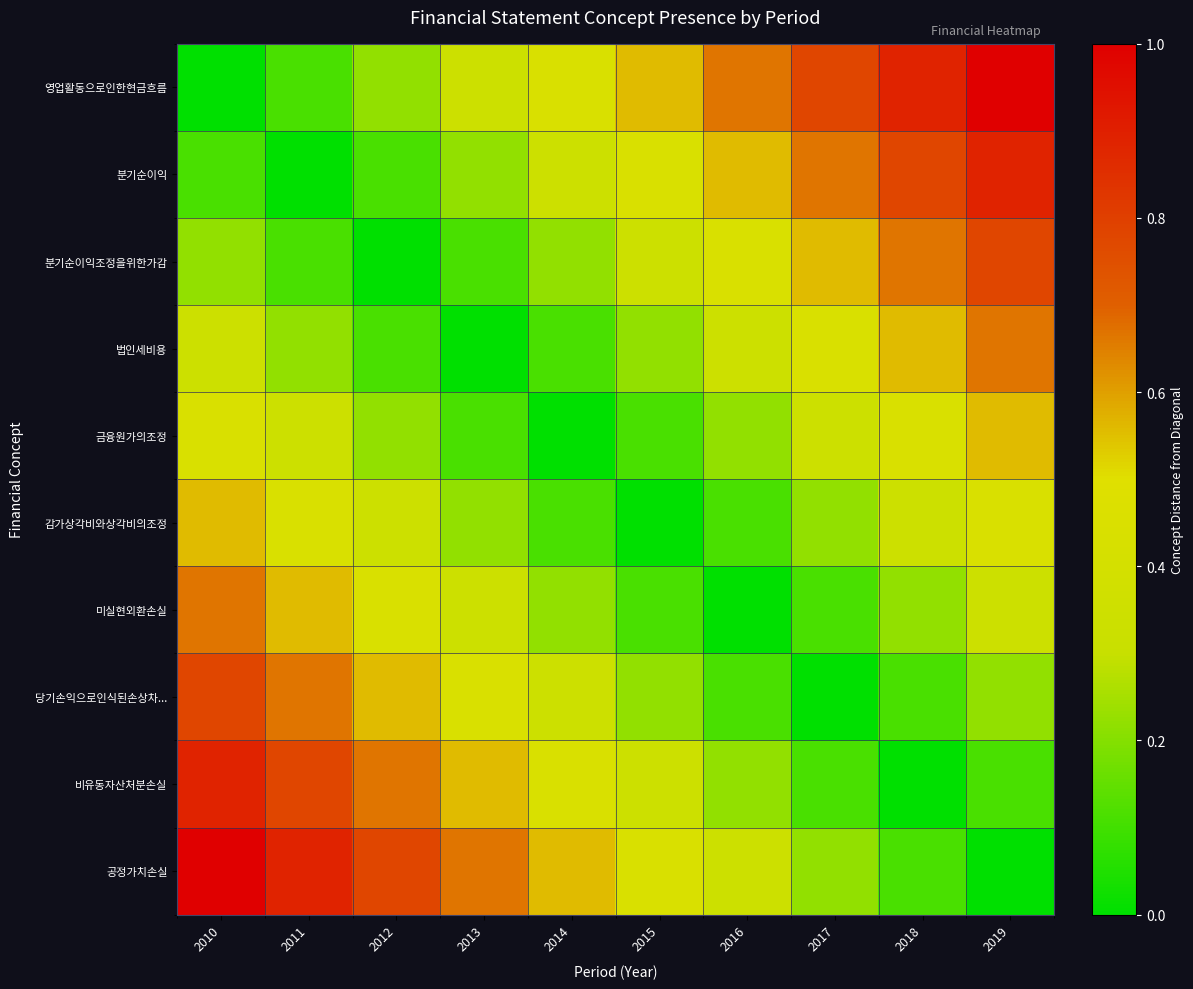

What is the total value across all series at 2018?

4.1